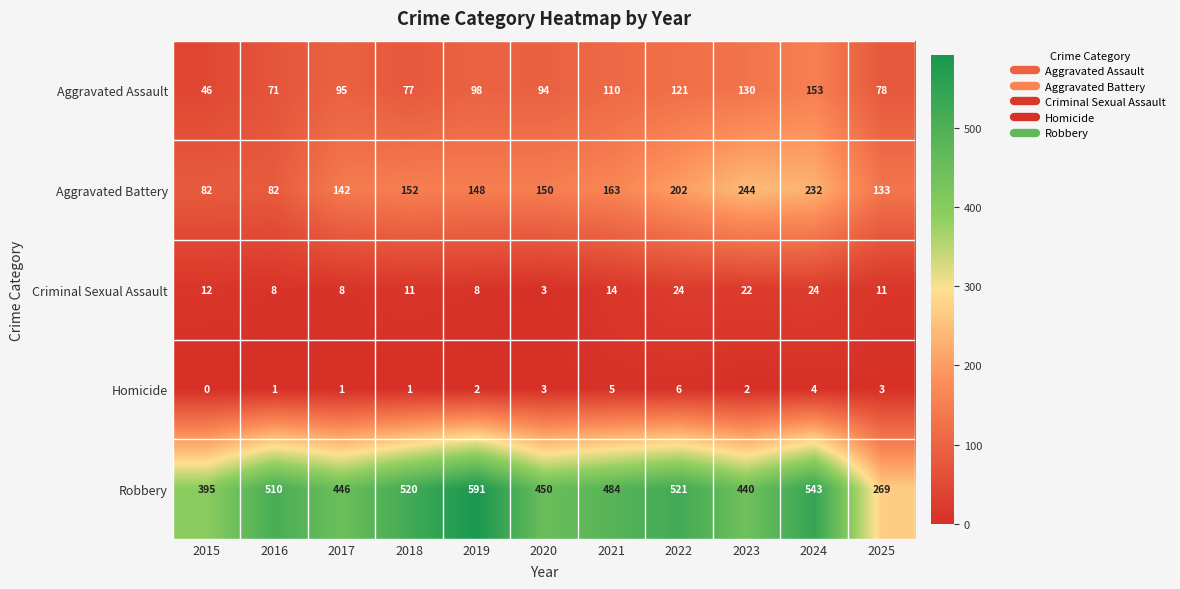

The Aggravated Assault series shows 16 at 2015. True or false?

False